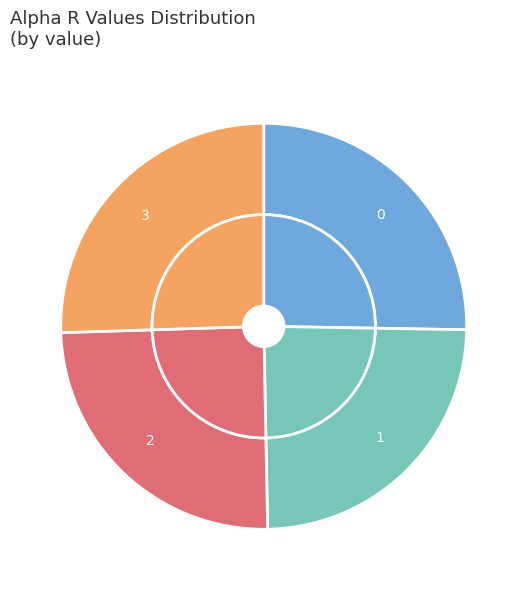

Combined, do 2 and 0 account for over 50%?

Yes